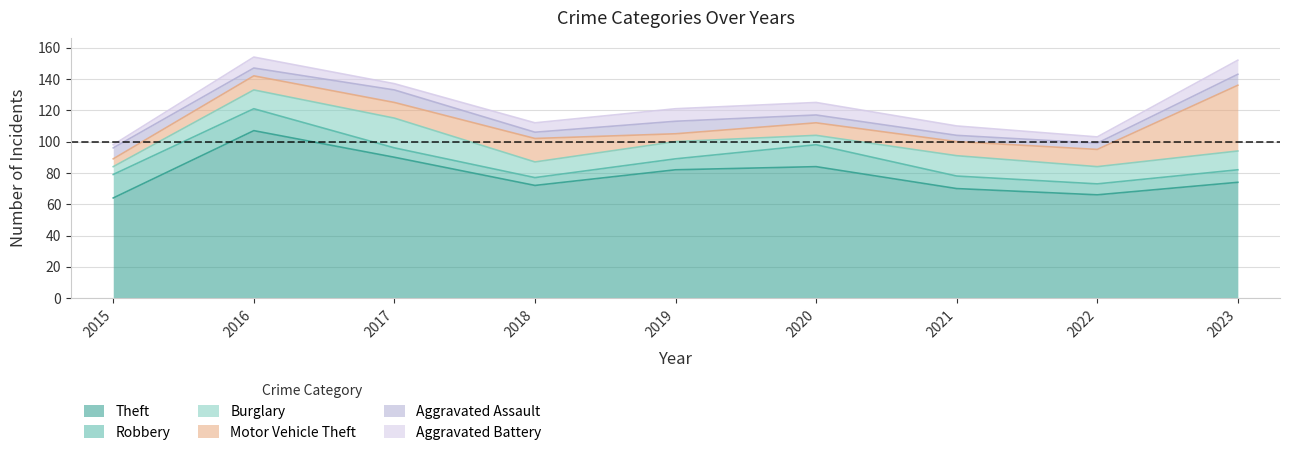

How many Robbery values are between 7 and 14?

6